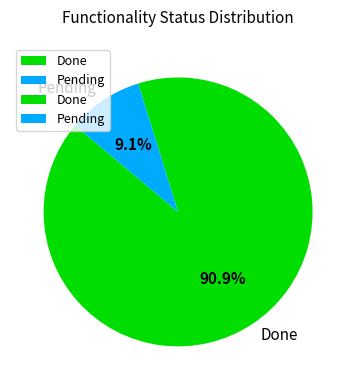

To the nearest percent, what portion does Done represent?

91%